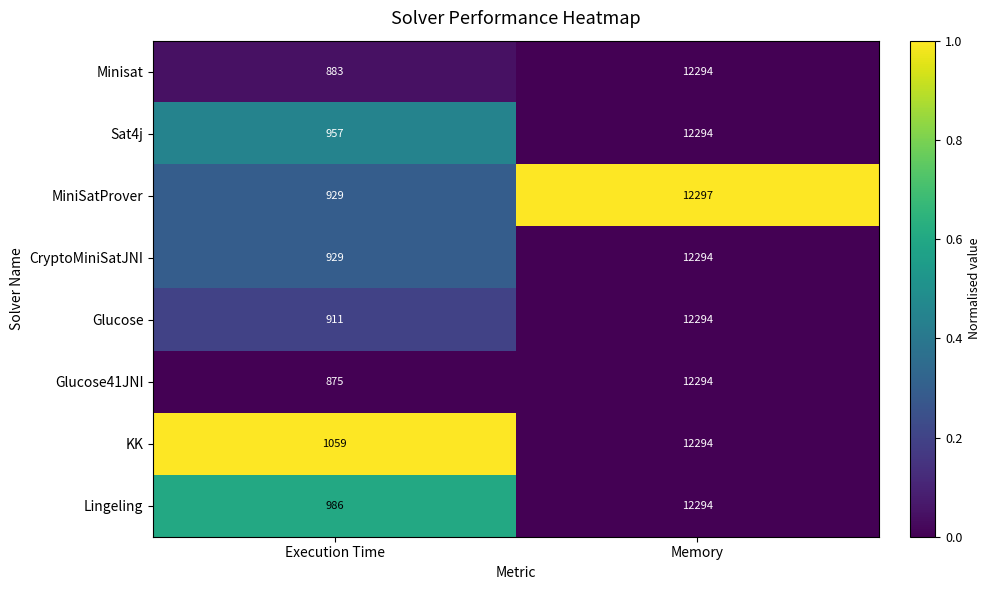

At which category does the chart reach its peak across all series?

Memory